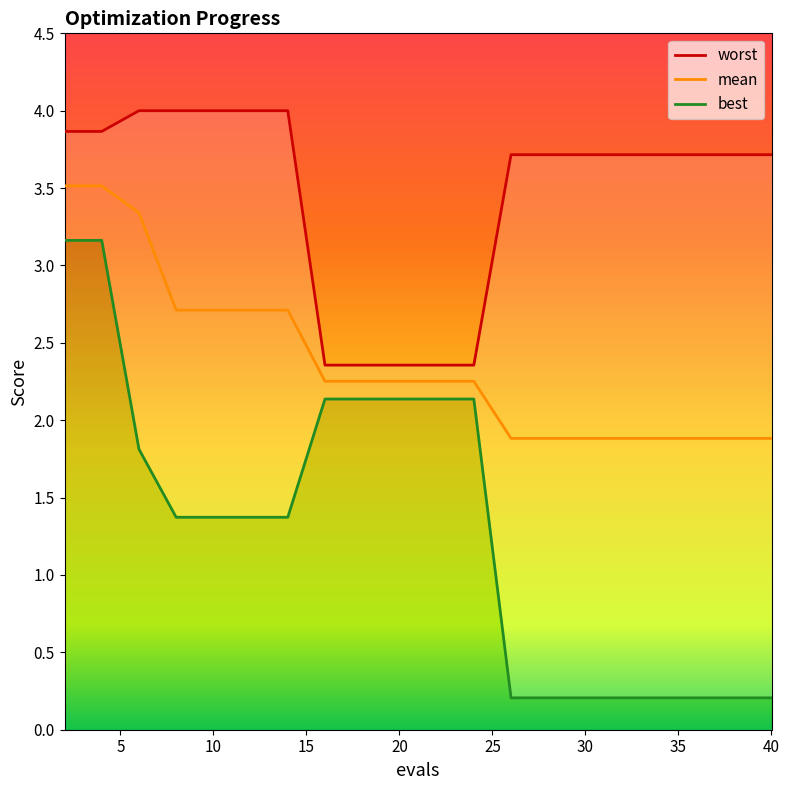

How many series are shown in this chart?

3